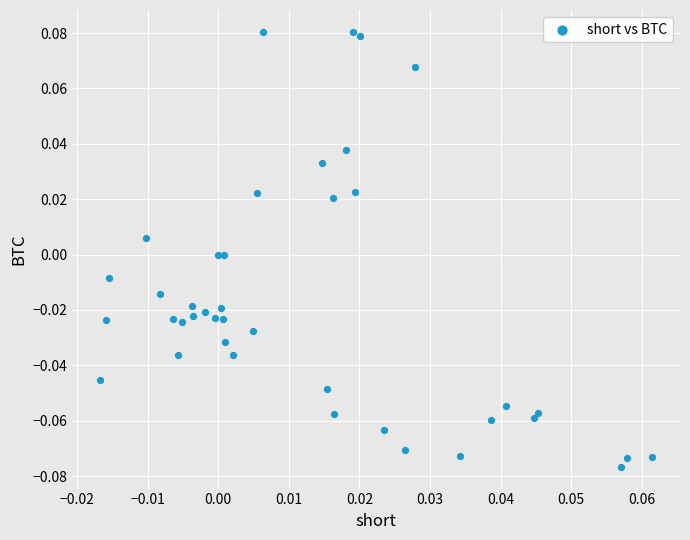

How many data points are displayed?

40